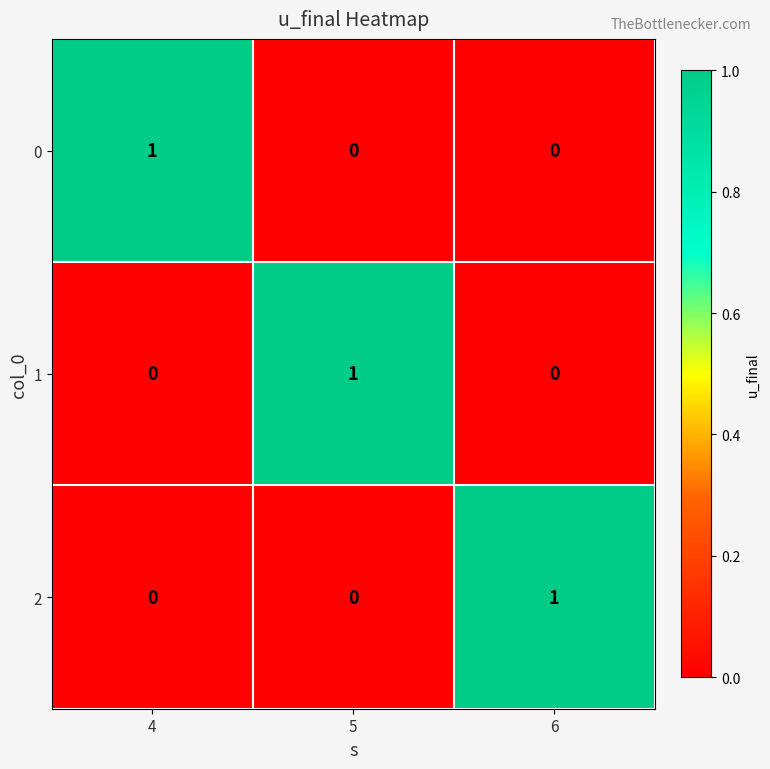

Reading left to right, list all the values displayed in this chart.

0: 4=1	5=0	6=0
1: 4=0	5=1	6=0
2: 4=0	5=0	6=1